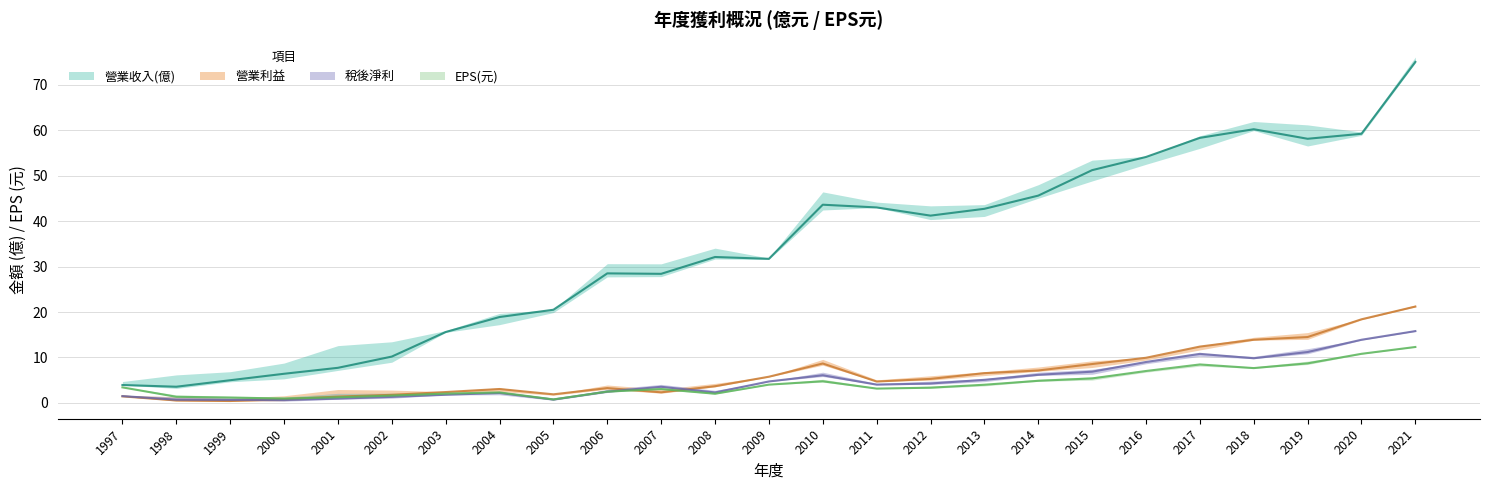

What is the difference between the second highest and second lowest values in the EPS(元) series?

9.8